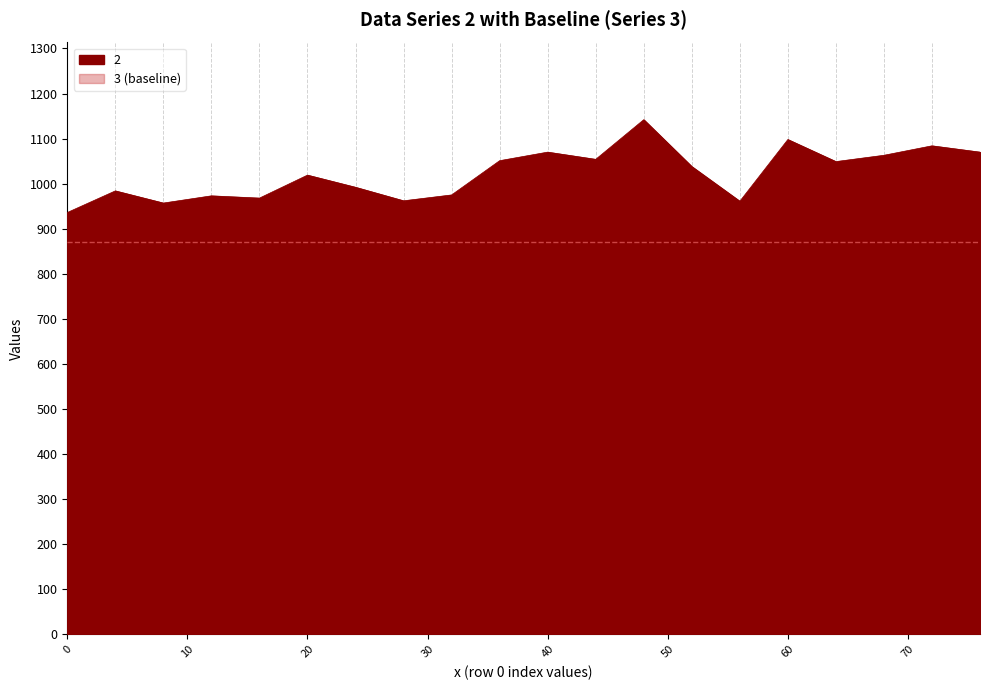

What is the difference between the values at 44 and 0?

118